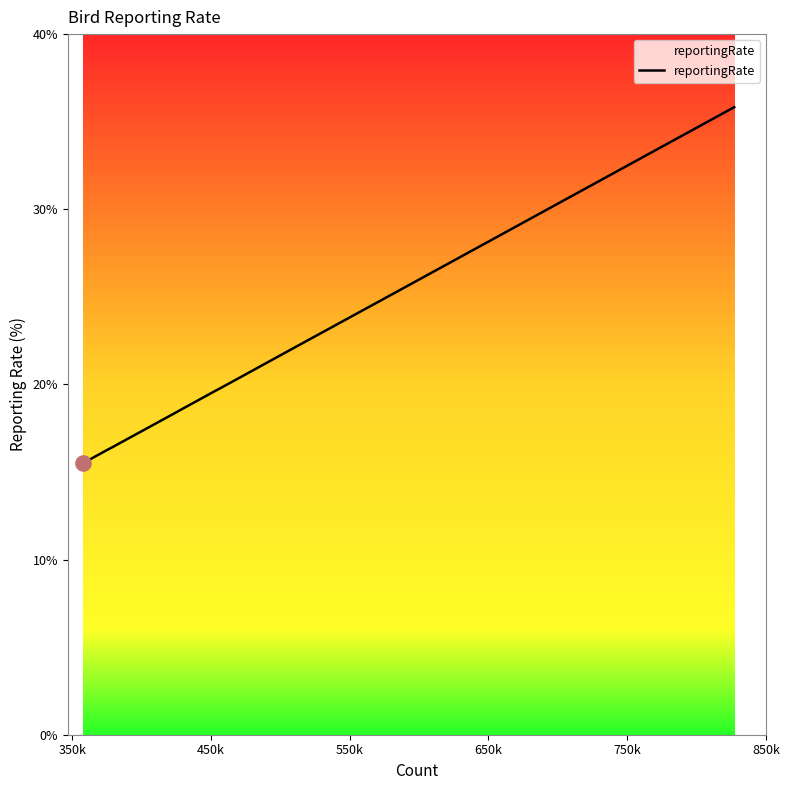

What is the smallest value displayed?

15.5